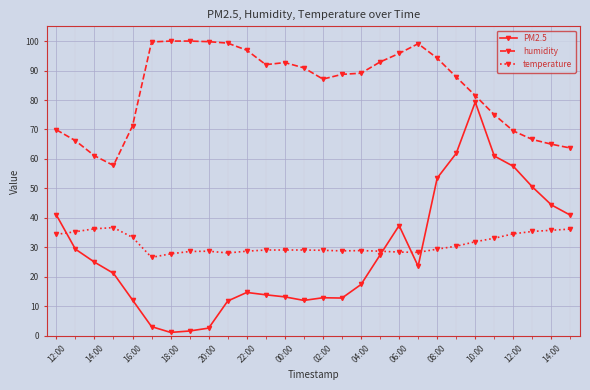

List the series in order of their peak value, highest first.

humidity, PM2.5, temperature